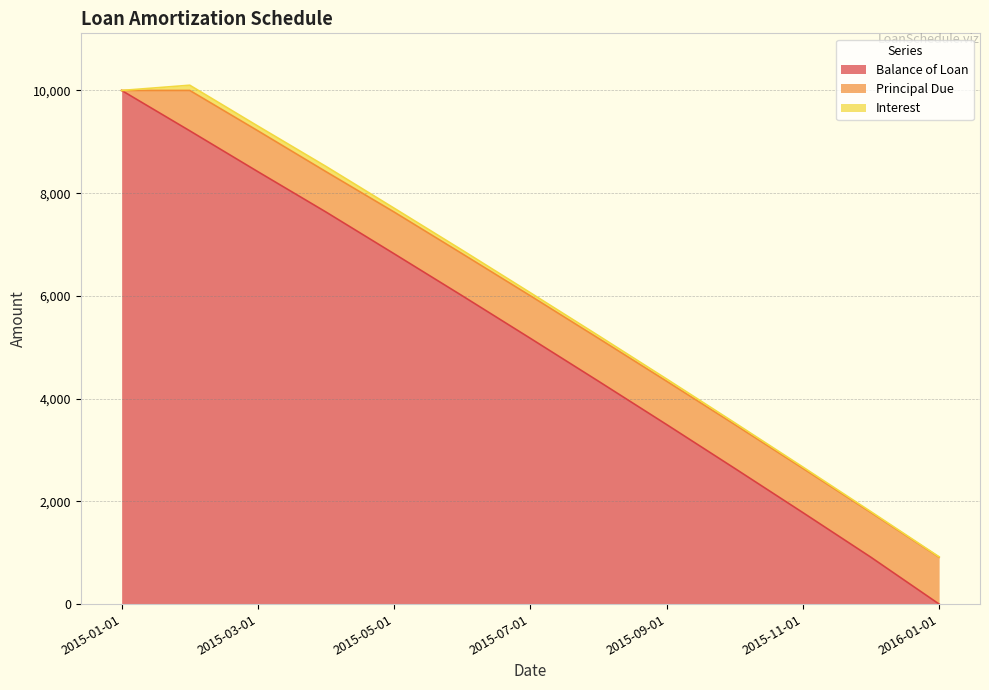

True or false: Balance of Loan and Principal Due intersect in this chart.

True